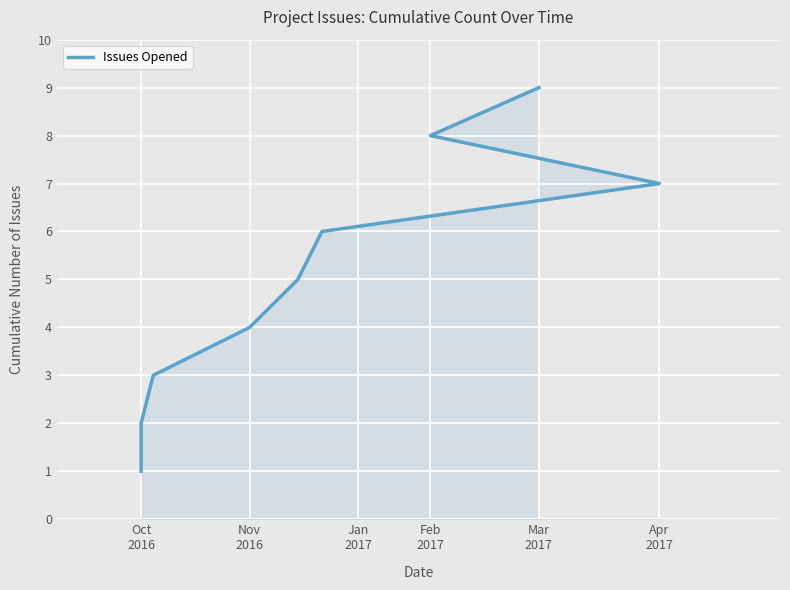

The chart shows a value of 3 at Apr
2017. True or false?

False